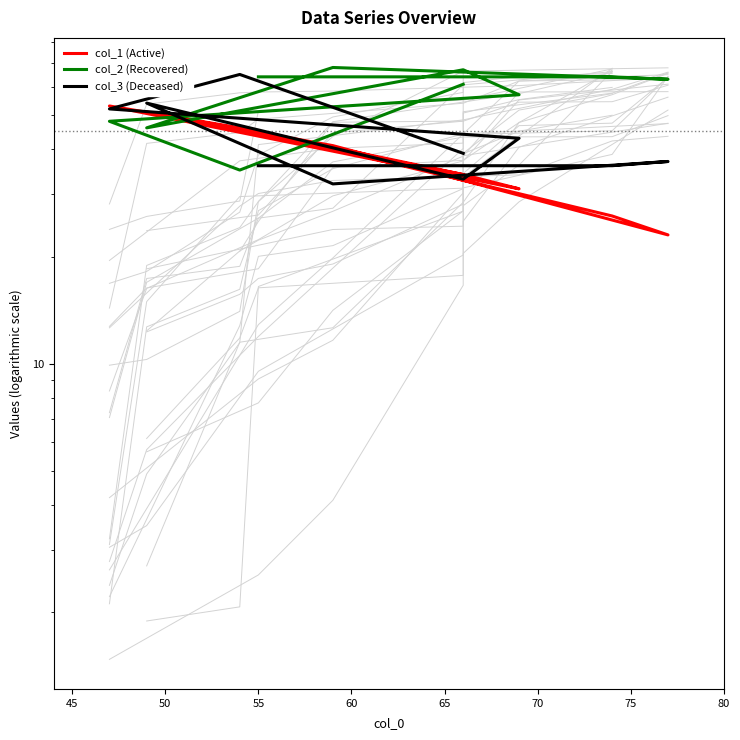

Which series ends up on top after the final intersection of col_2 (Recovered) and col_1 (Active)?

col_2 (Recovered)